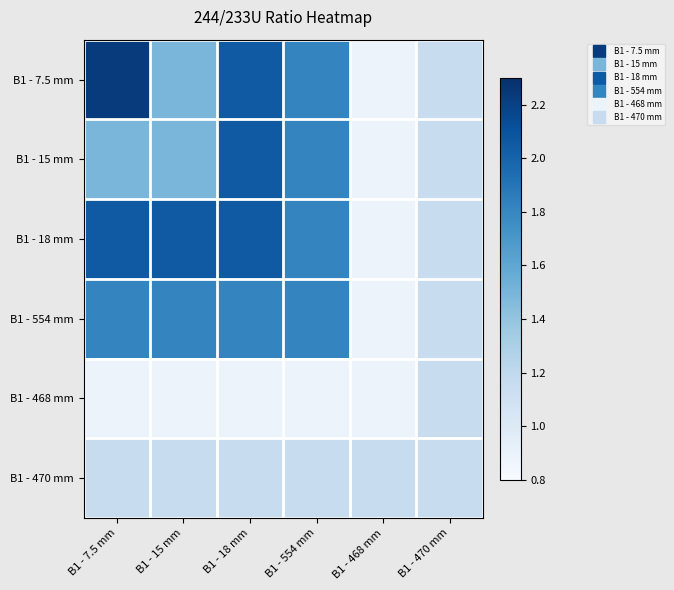

What is the spread (max minus min) of values at B1 - 554 mm?

0.9